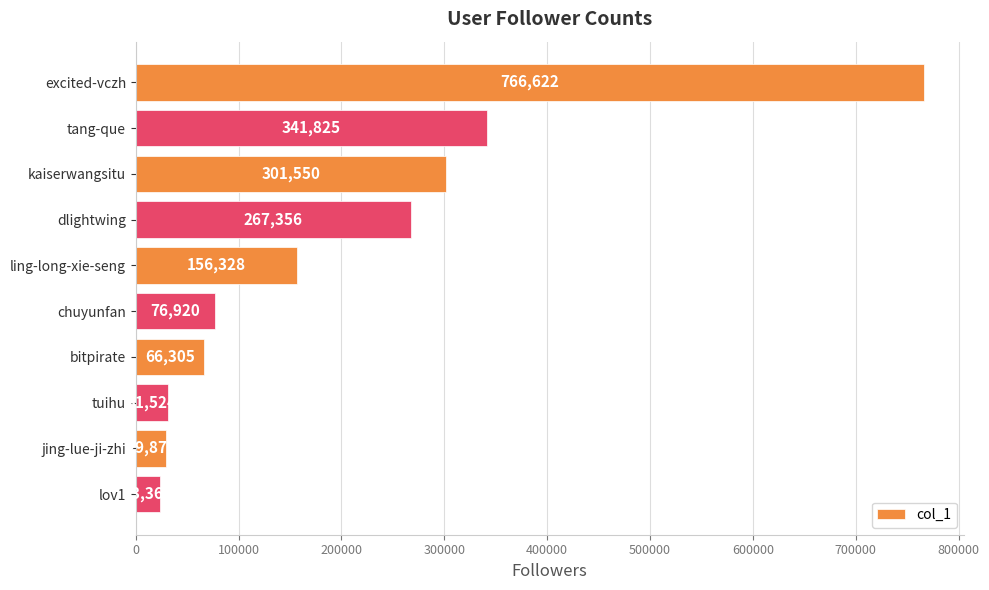

Approximately how many times larger is the value at excited-vczh compared to tang-que?

2.2